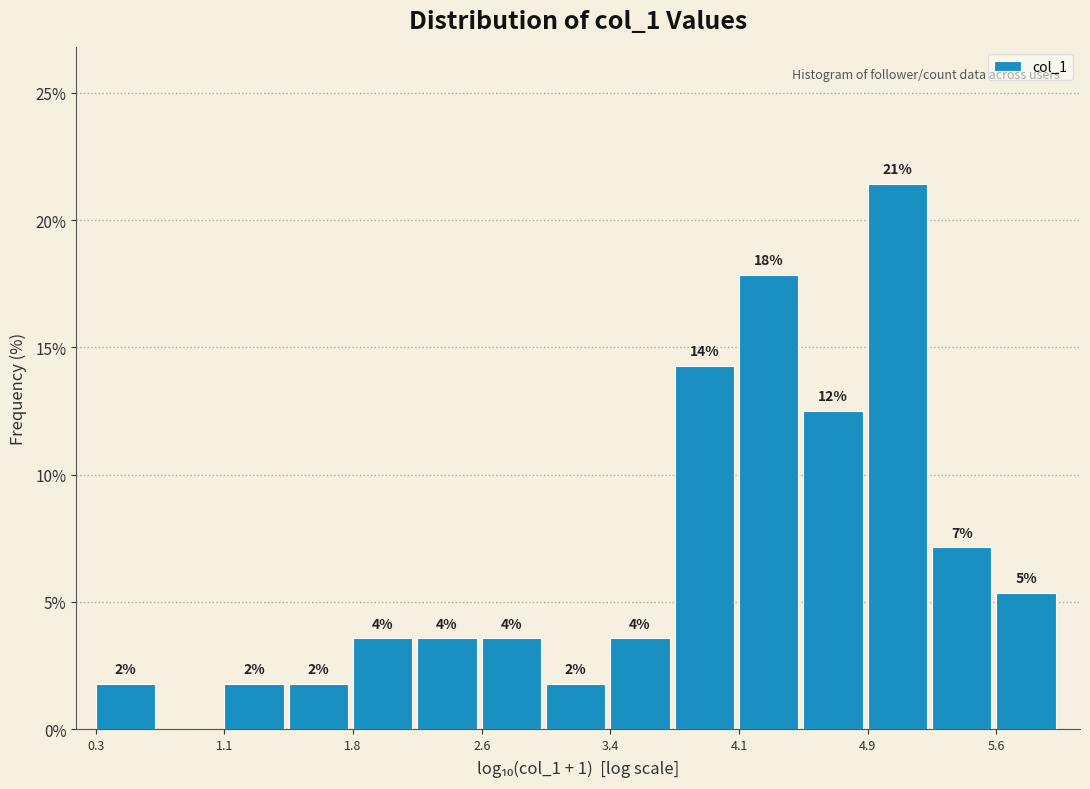

Read against the x-axis, roughly where is the centre of the tallest bar?

5.1